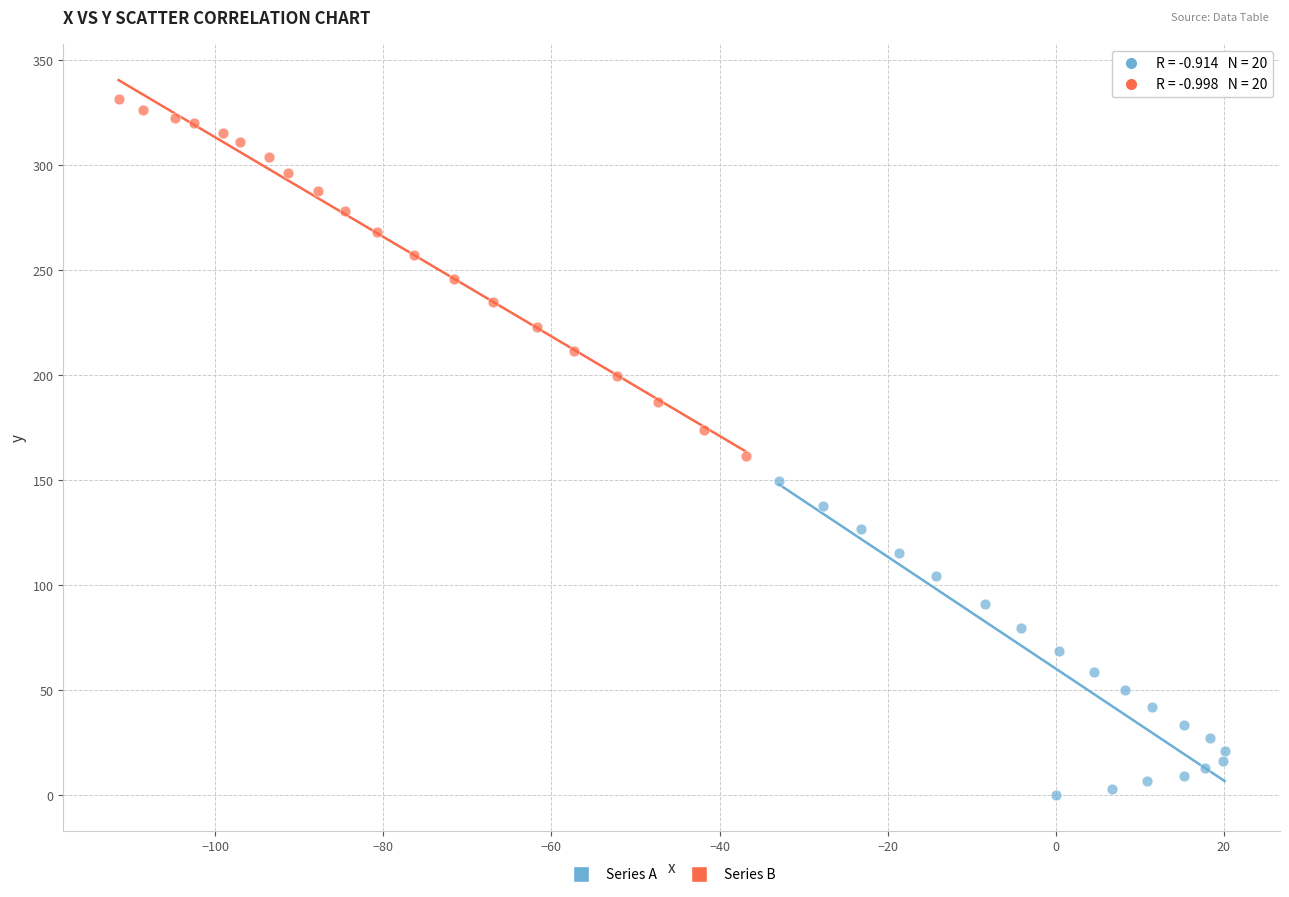

Which series has the largest Y range (max minus min)?

Series B